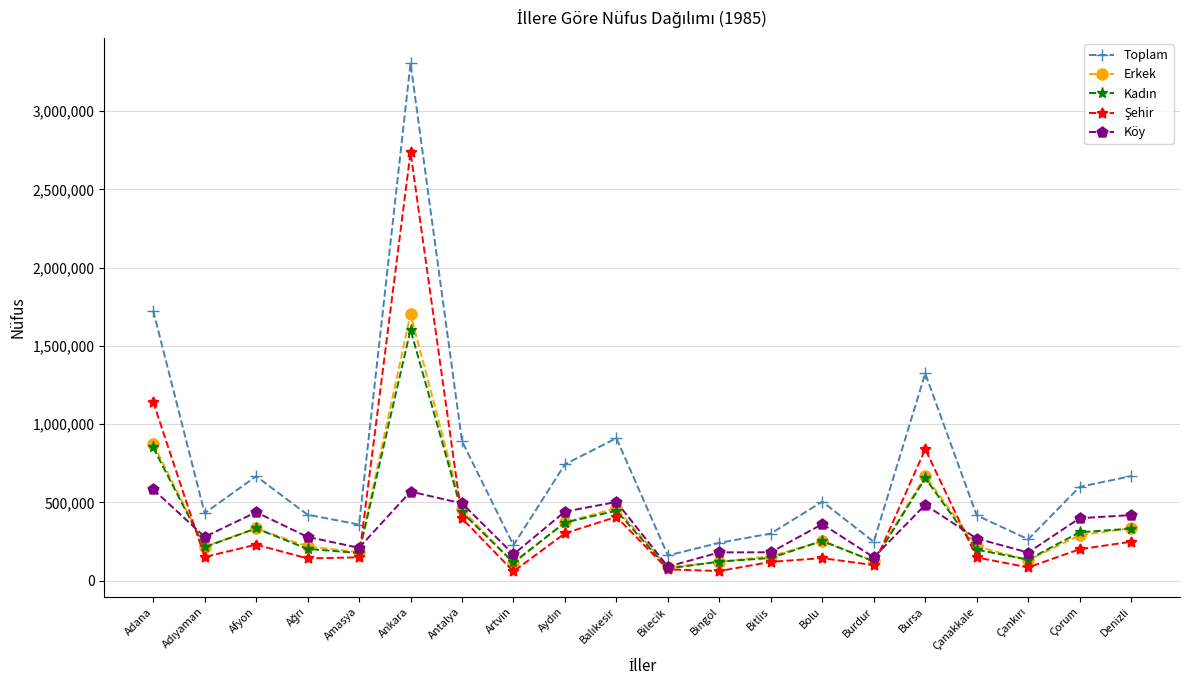

True or false: Erkek and Toplam intersect in this chart.

False